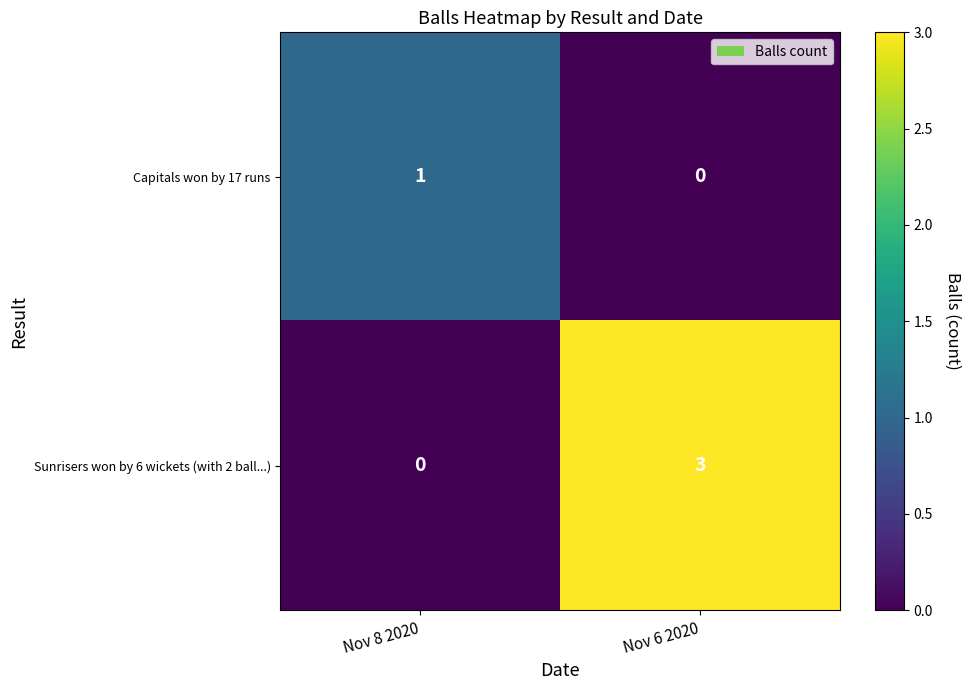

Which series has the largest total across all categories?

Sunrisers won by 6 wickets (with 2 ball...)